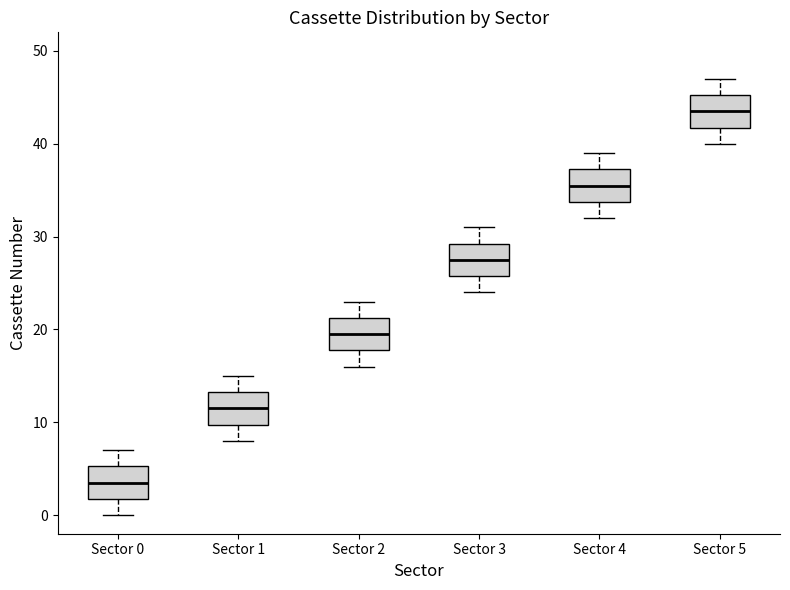

Reading left to right, transcribe this box plot: for each box, give where its median line is, the range the box spans, and where its two whiskers end, as read against the y-axis. The values are not printed on the chart, so give them approximately, as read against the axis.

Sector 0: median 4, box 2 to 5, whiskers 0 to 7
Sector 1: median 12, box 10 to 13, whiskers 8 to 15
Sector 2: median 20, box 18 to 21, whiskers 16 to 23
Sector 3: median 28, box 26 to 29, whiskers 24 to 31
Sector 4: median 36, box 34 to 37, whiskers 32 to 39
Sector 5: median 44, box 42 to 45, whiskers 40 to 47